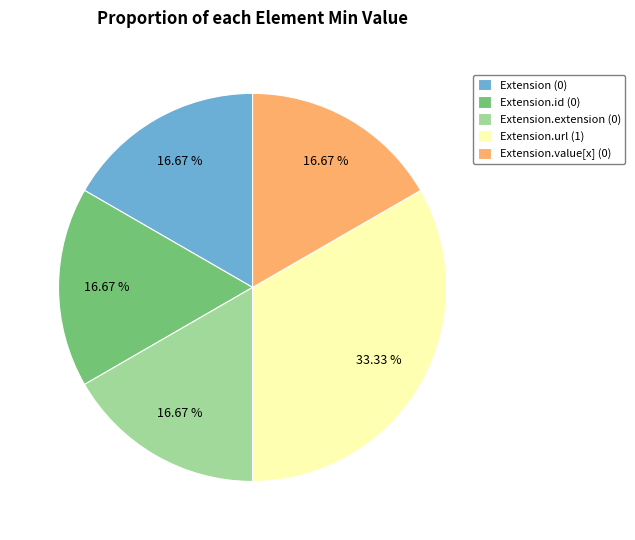

Approximately how many times larger is the value at Extension (0) compared to Extension.id (0)?

1.0